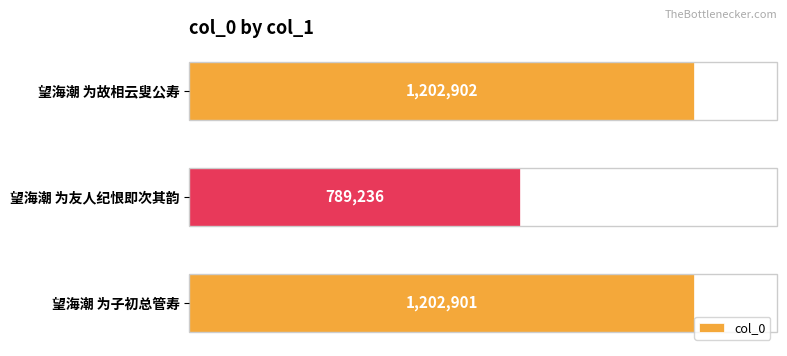

Rank the categories by value from highest to lowest.

望海潮 为故相云叟公寿, 望海潮 为子初总管寿, 望海潮 为友人纪恨即次其韵